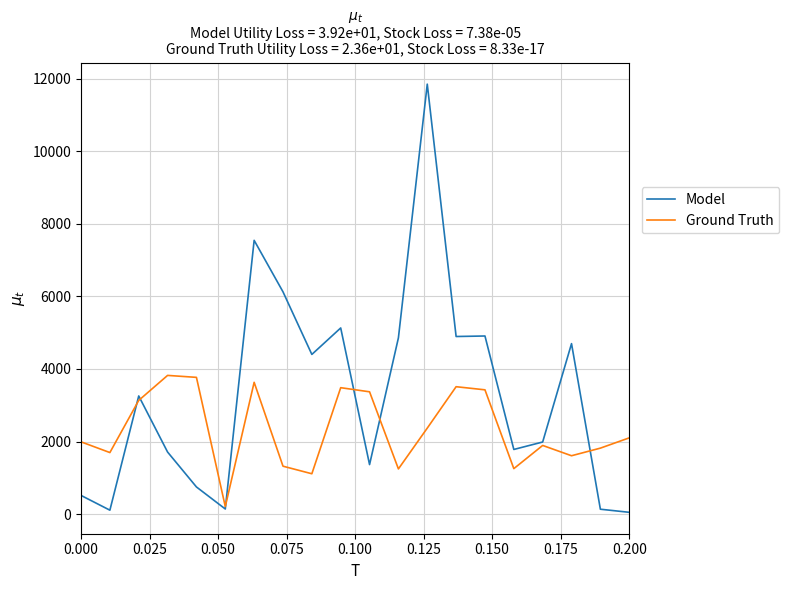

Rank the series by their average value, from highest to lowest.

Model, Ground Truth